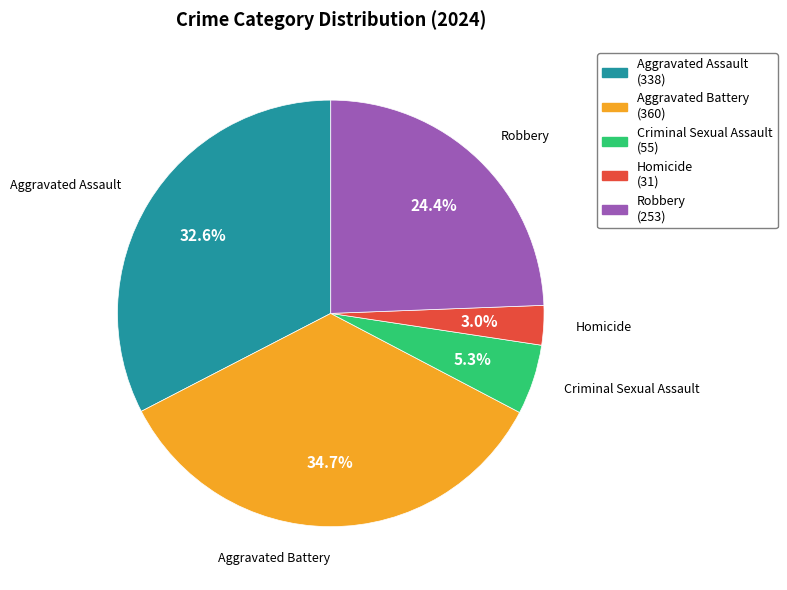

Between Criminal Sexual Assault and Robbery, which is larger?

Robbery